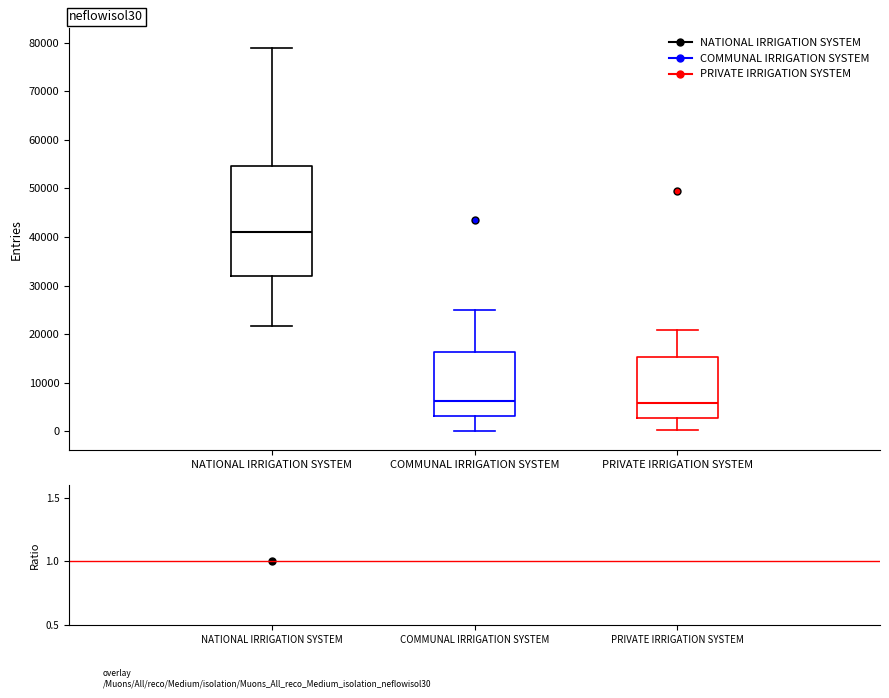

Comparing the boxes themselves (not the whiskers), which one is the tallest?

NATIONAL IRRIGATION SYSTEM